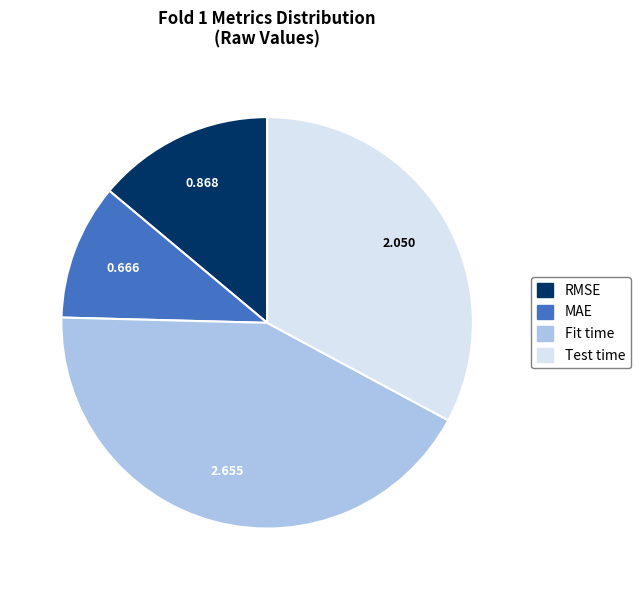

Is the sum of Test time and MAE greater than half?

No